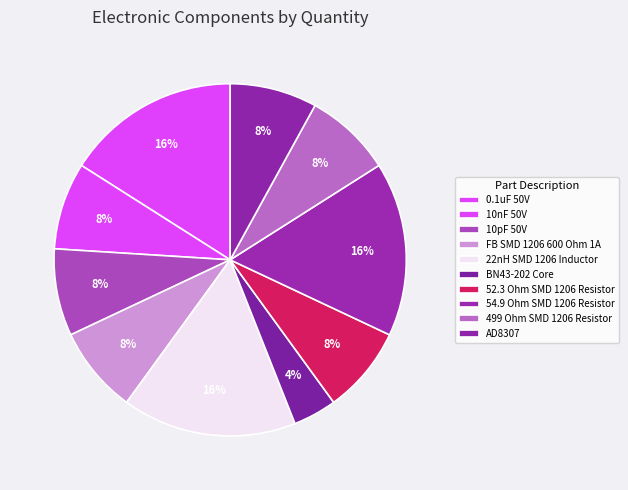

The 499 Ohm SMD 1206 Resistor slice represents 8% of the pie. True or false?

True